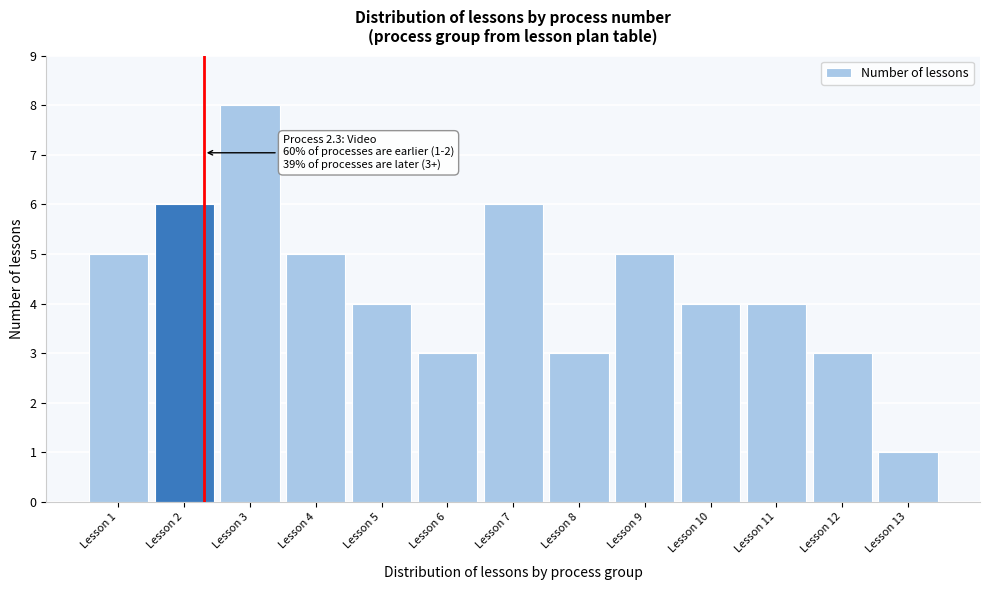

Over which range of the x-axis is the bar tallest?

2.55 to 3.55